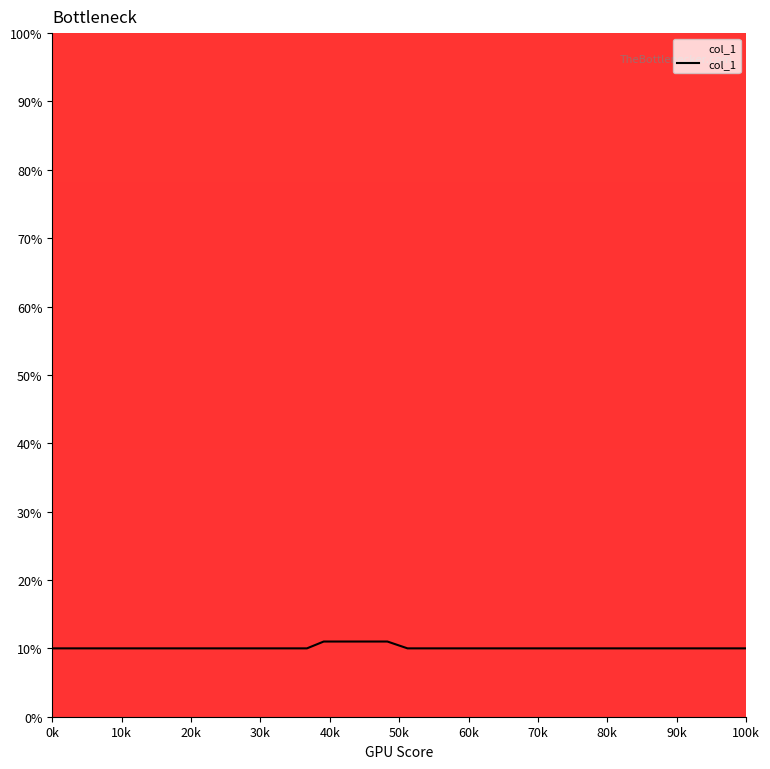

What is the difference between the second highest and second lowest values?

1